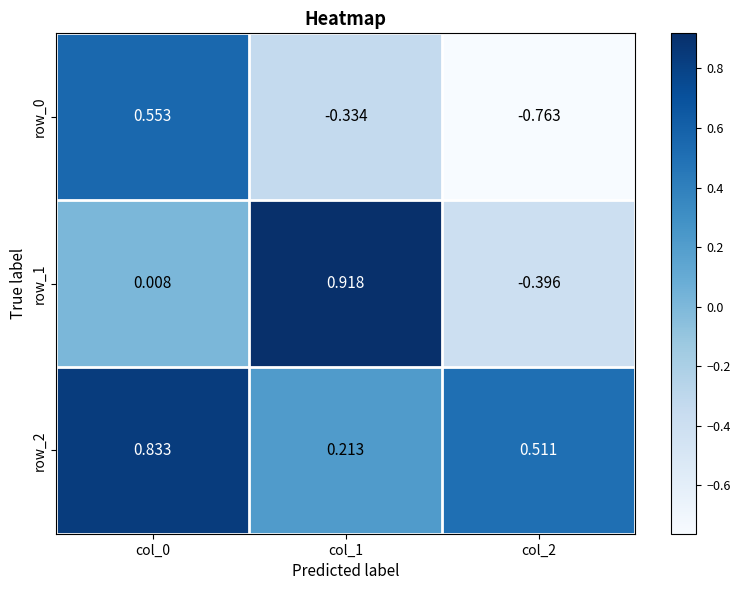

What is the smallest value displayed?

-0.8